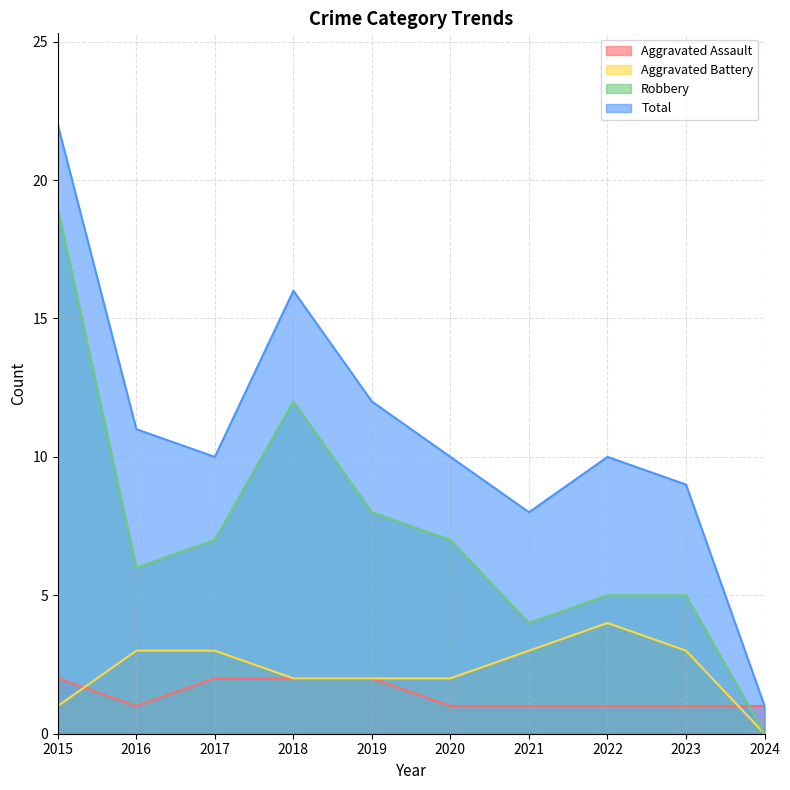

What is the value of the Total point at the 7th from the left?

8